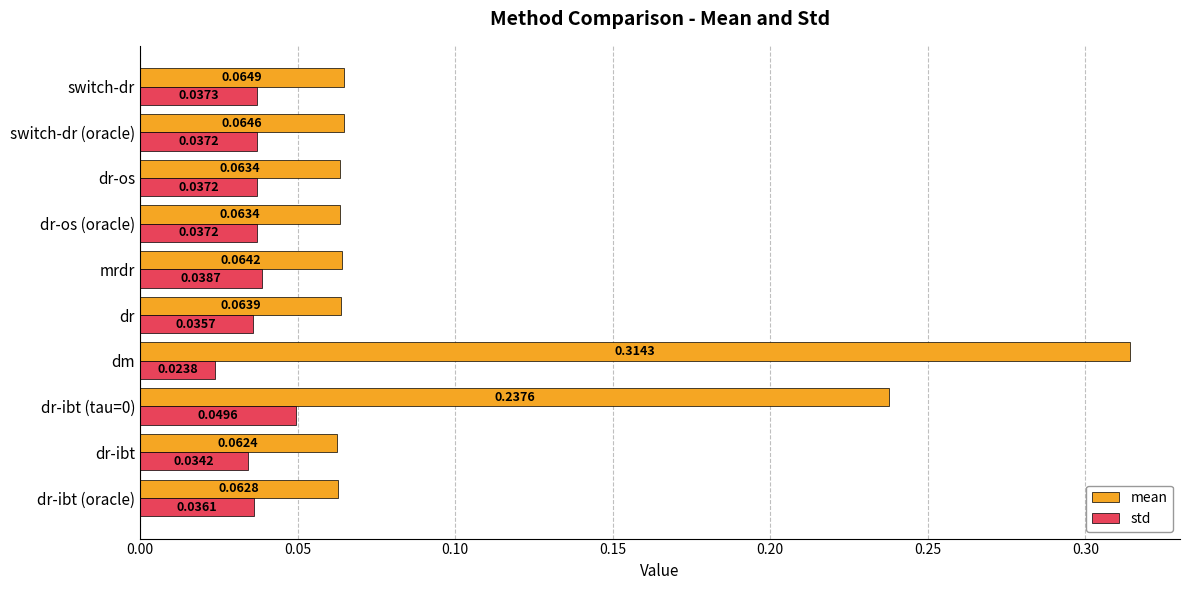

At dr-ibt (oracle), list the series in order from smallest to largest.

std, mean